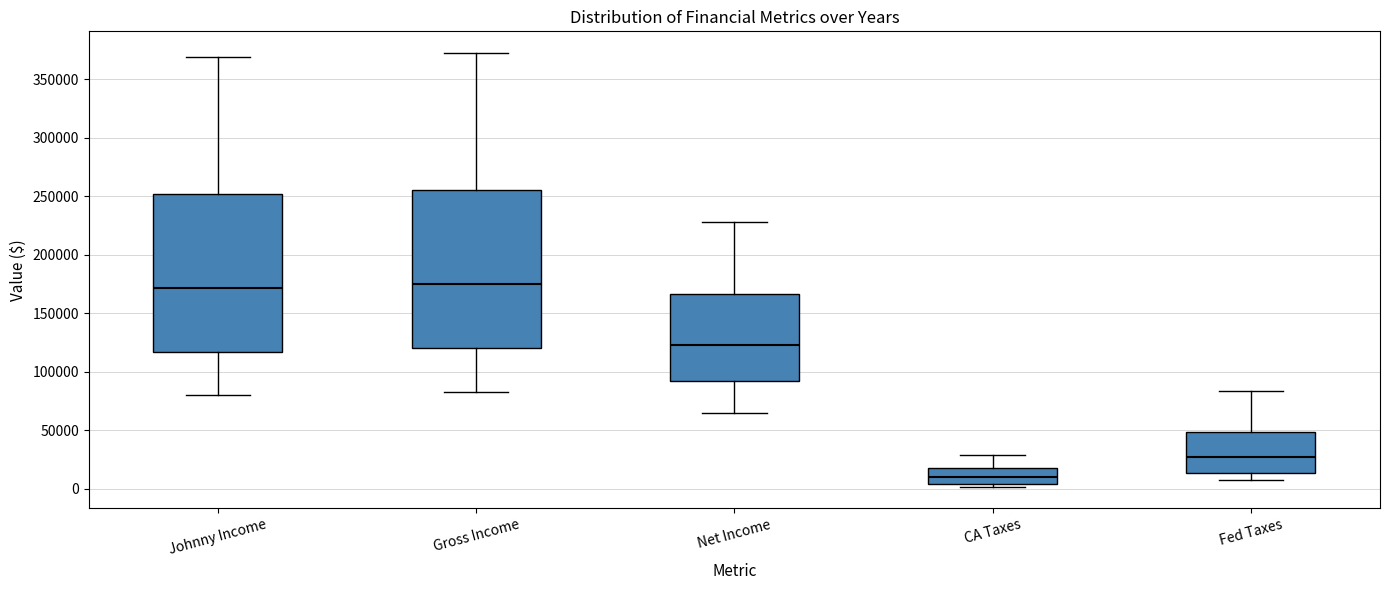

Where does the lower whisker of the box for Johnny Income end on the y-axis? The values are not printed on the chart, so give them approximately, as read against the axis.

80000